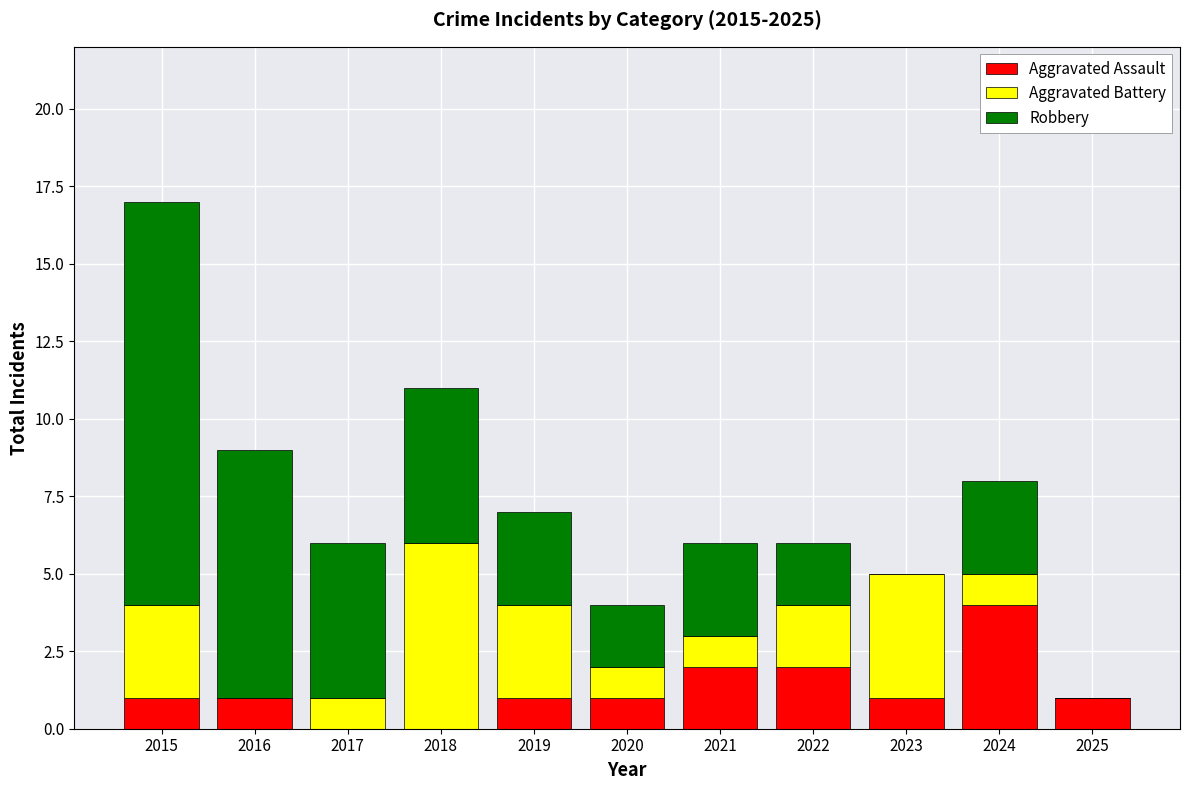

True or false: Aggravated Assault has a value of 1 at 2020.

True